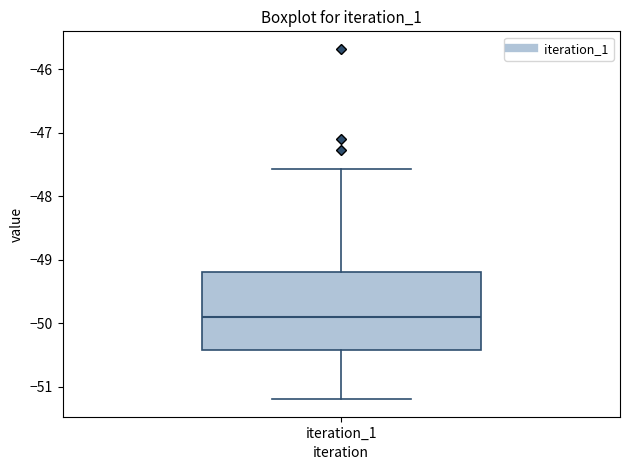

Read this box plot against the y-axis: the position of the median line, the range covered by the box, and the ends of both whiskers. The values are not printed on the chart, so give them approximately, as read against the axis.

median -49.9, box -50.4 to -49.2, whiskers -51.2 to -47.6